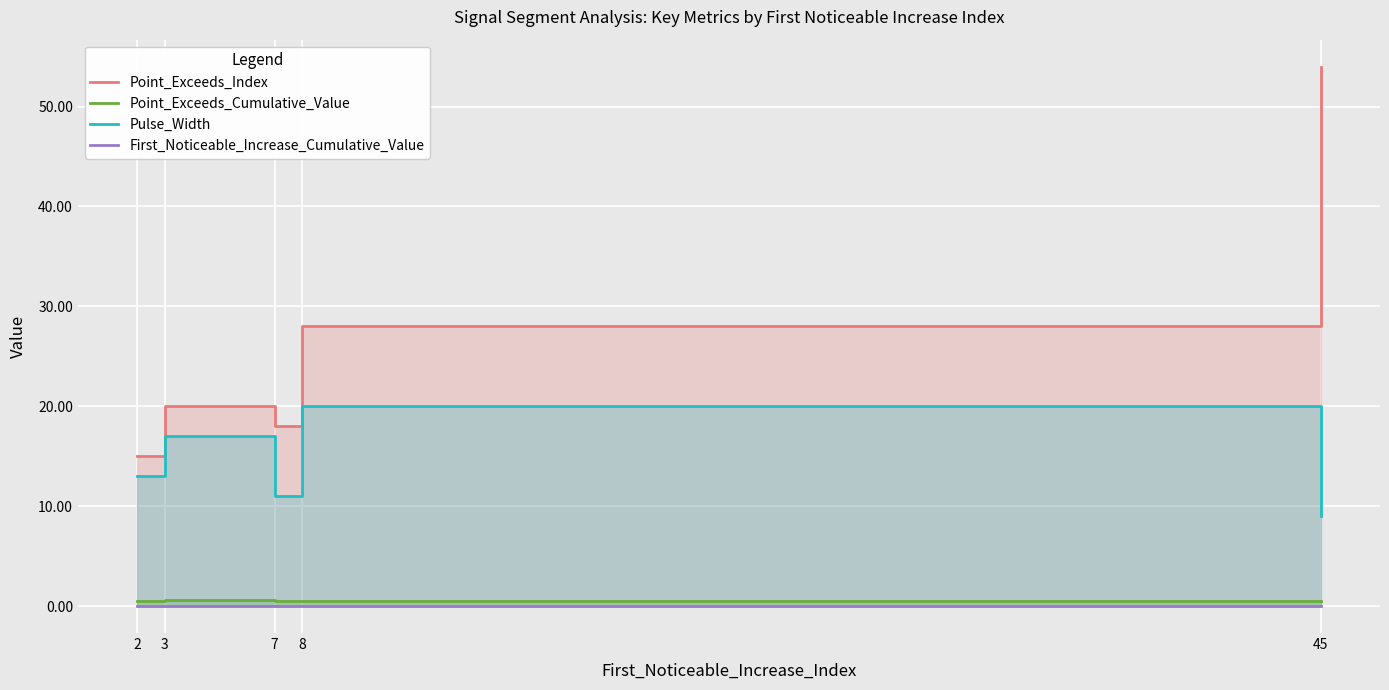

The value of First_Noticeable_Increase_Cumulative_Value at 2 is 0.0. True or false?

True